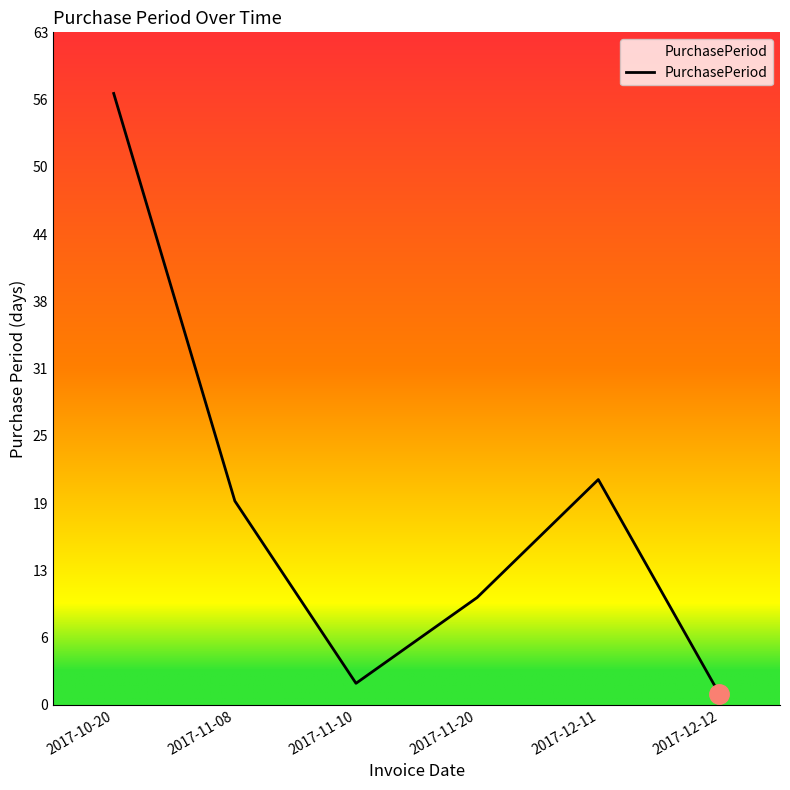

Where is the data nearest to the value 29?

2017-12-11